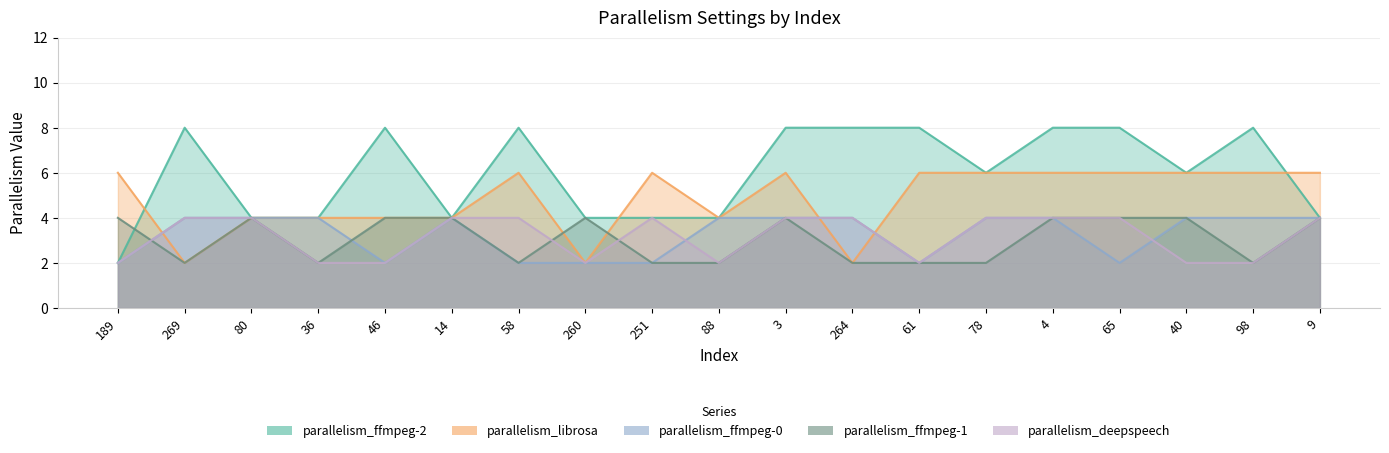

What is the difference between the second highest and minimum values in the parallelism_deepspeech series?

2